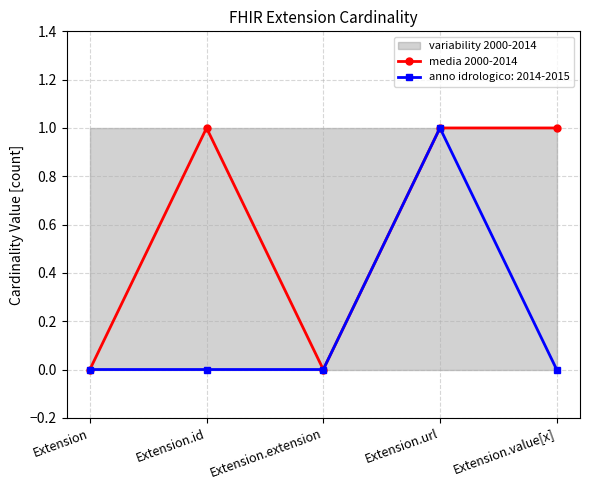

Reading left to right, list all the values displayed in this chart.

0	1	0	1	1